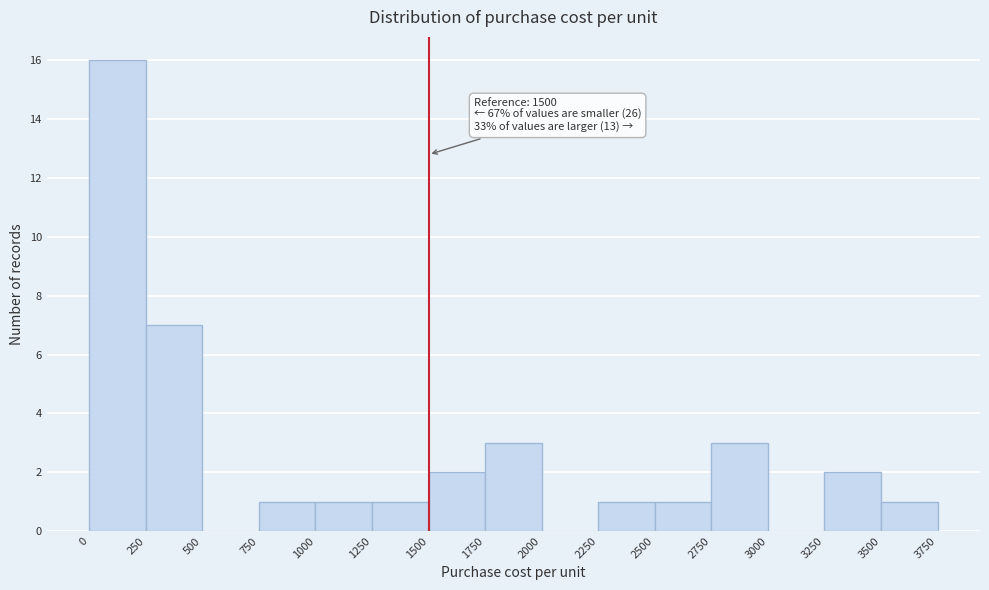

Over which range of the x-axis is the bar tallest?

0 to 250